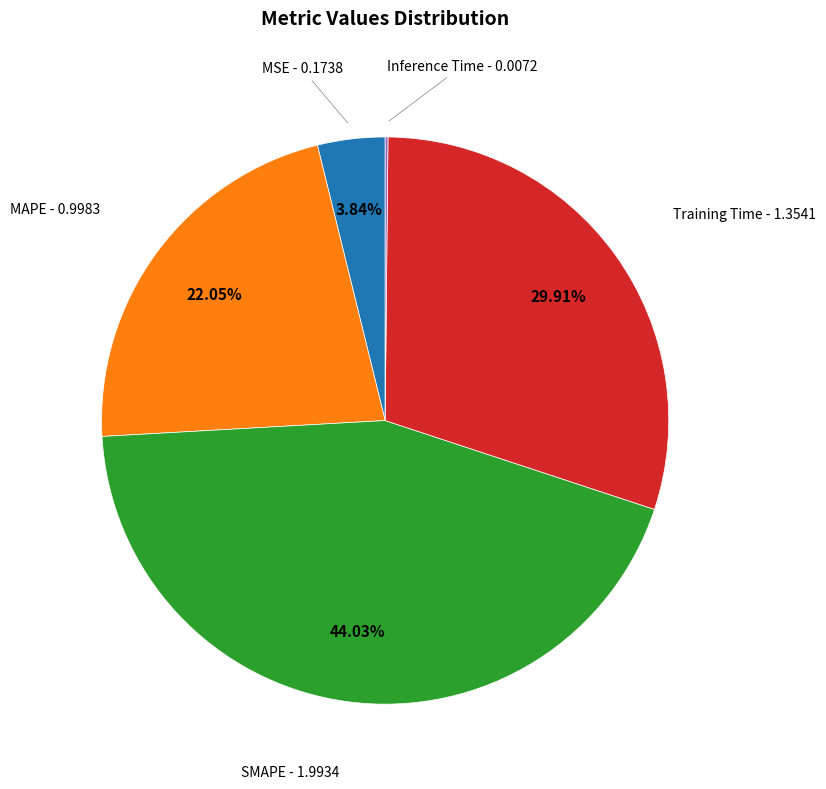

Is the sum of SMAPE and Training Time greater than half?

Yes